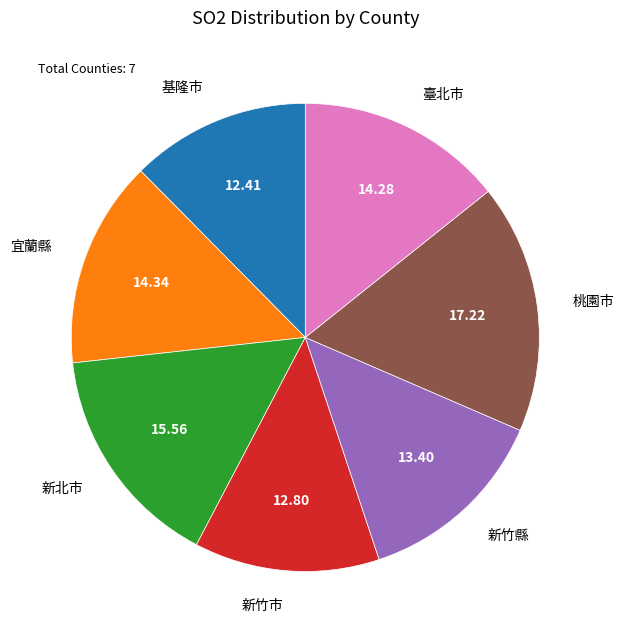

Does 新竹市 represent more than half of the total?

No